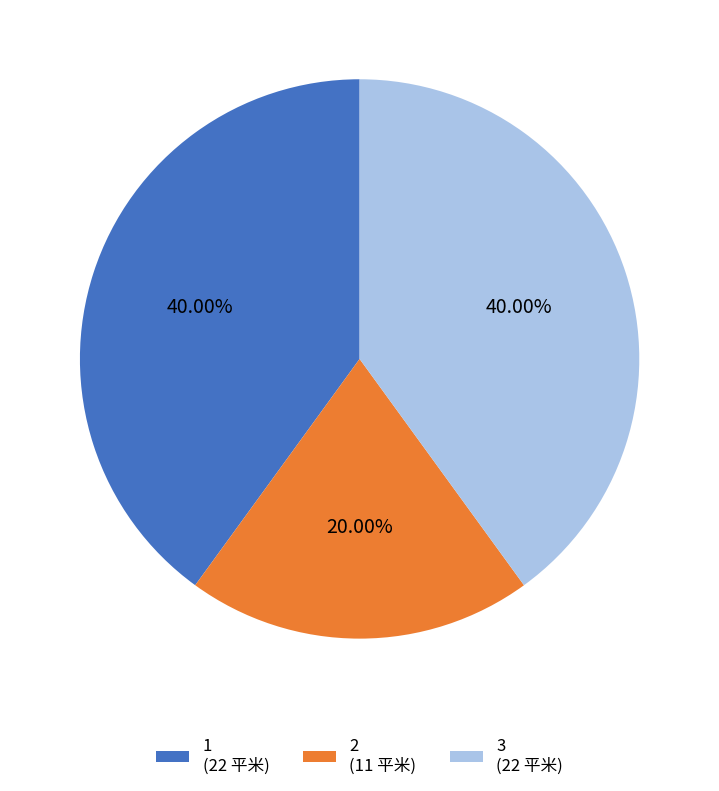

To the nearest percent, what is the difference between the largest and smallest slice percentages?

20%